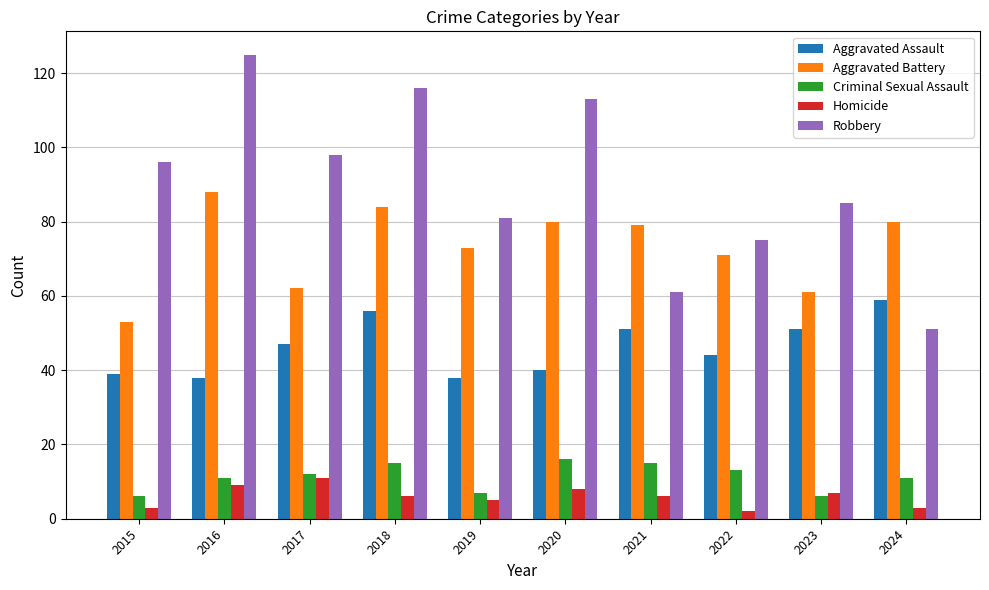

How many bars are there in each group?

5